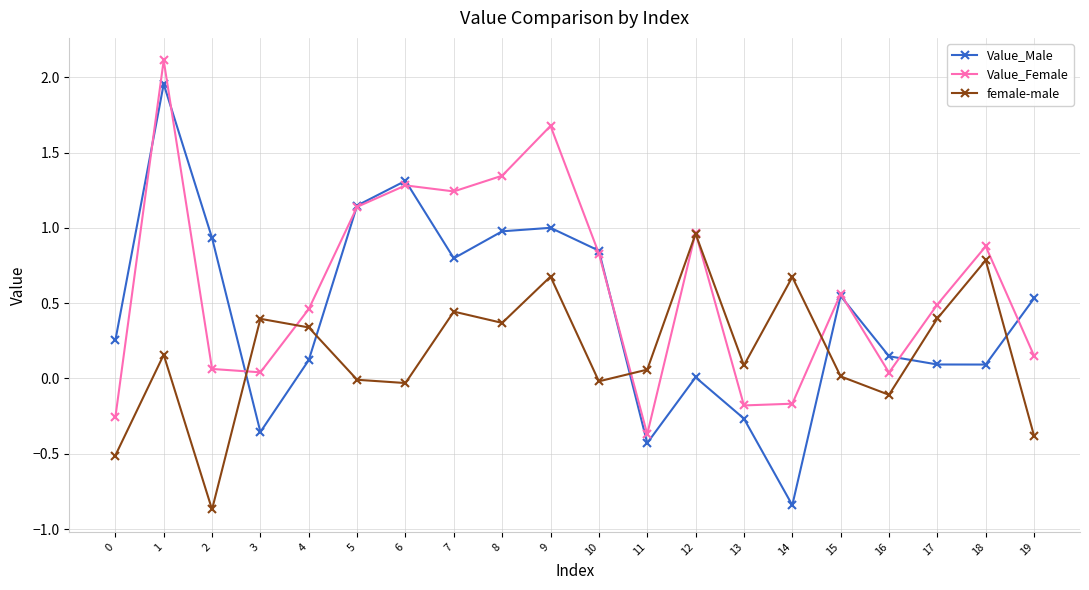

Which category has the lowest value in the Value_Female series?

11